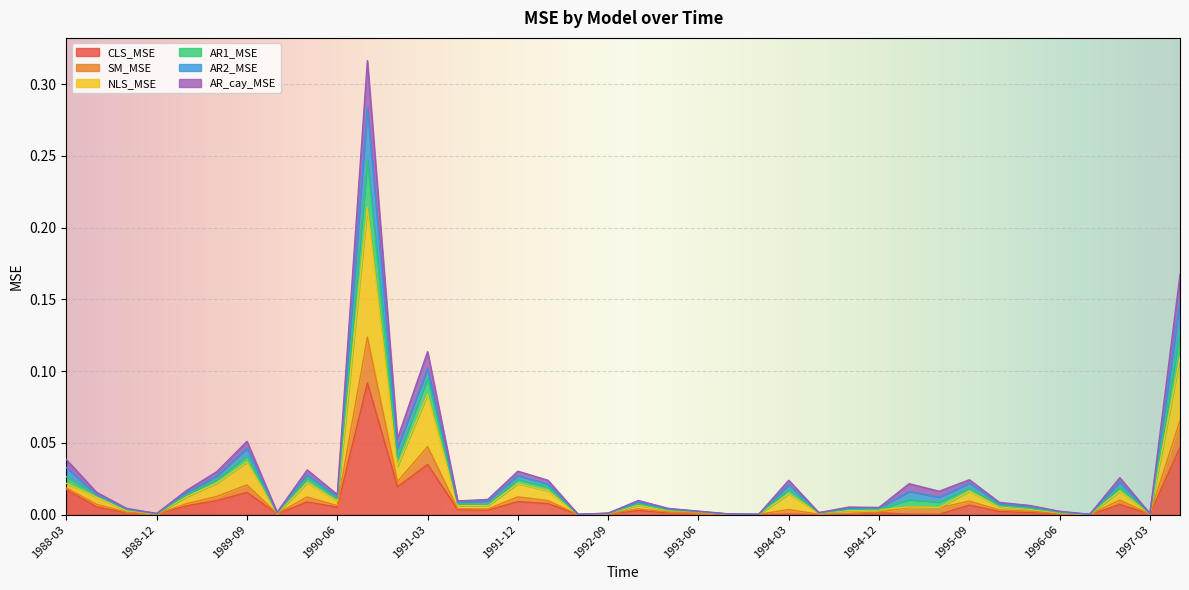

True or false: AR1_MSE and AR_cay_MSE intersect in this chart.

False